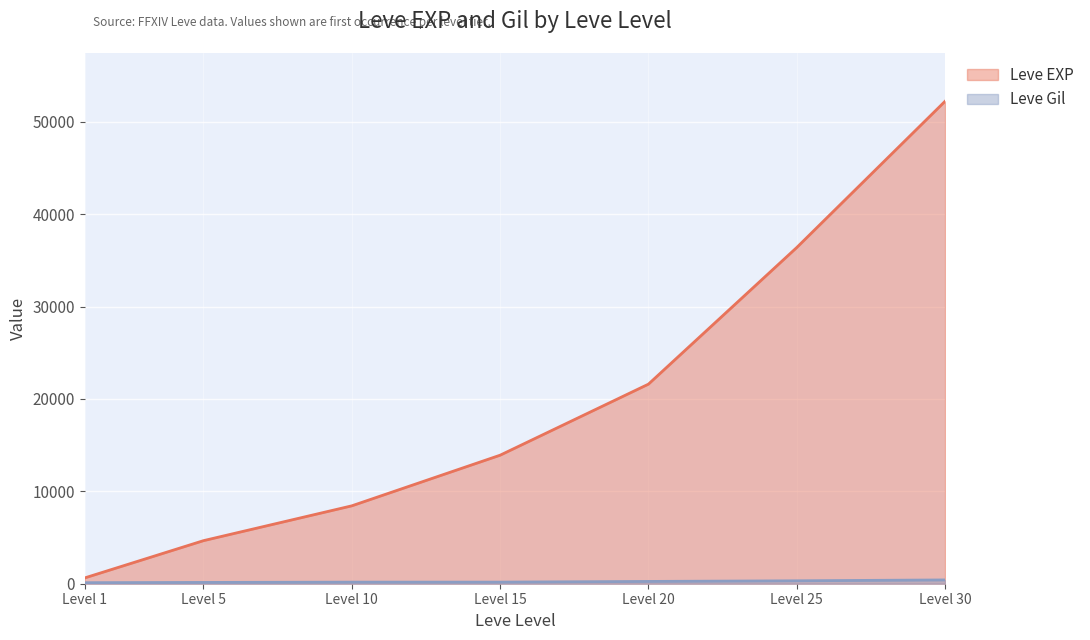

List the series in order of their peak value, lowest first.

Leve Gil, Leve EXP